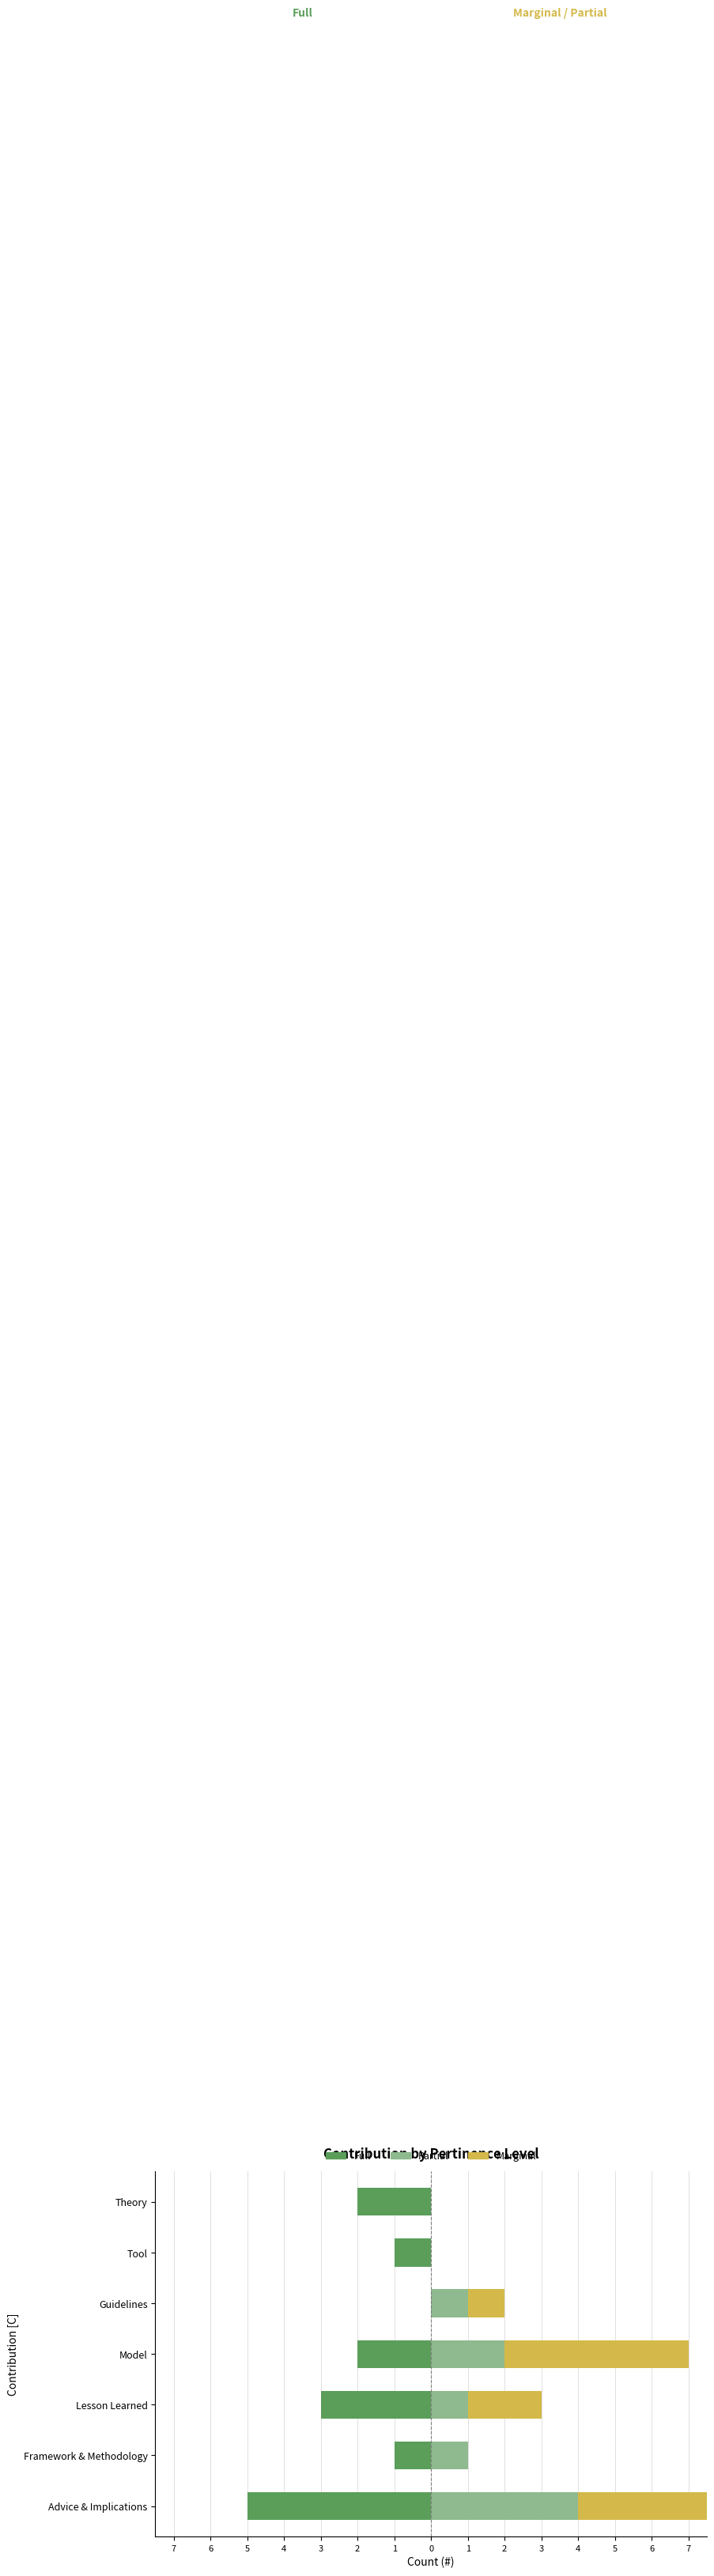

True or false: Marginal has a value of 0 at Theory.

True